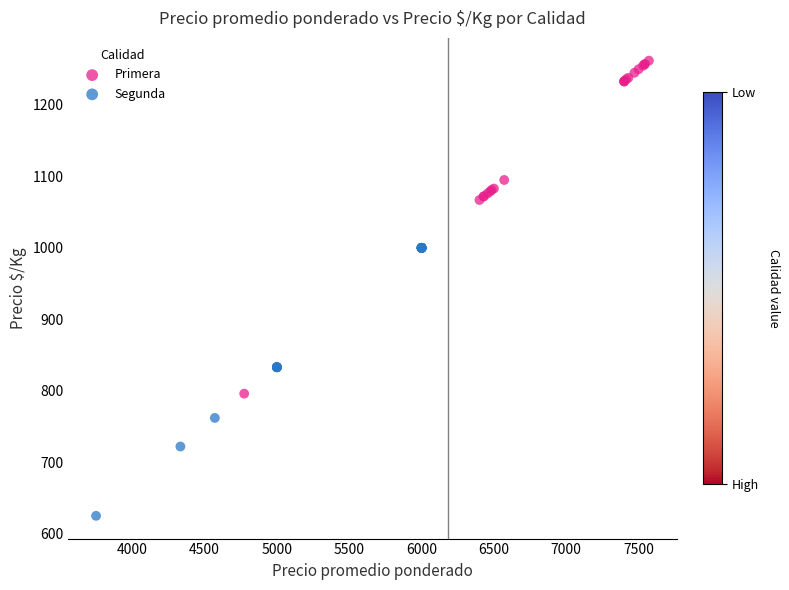

Which series reaches the maximum Y coordinate?

Primera